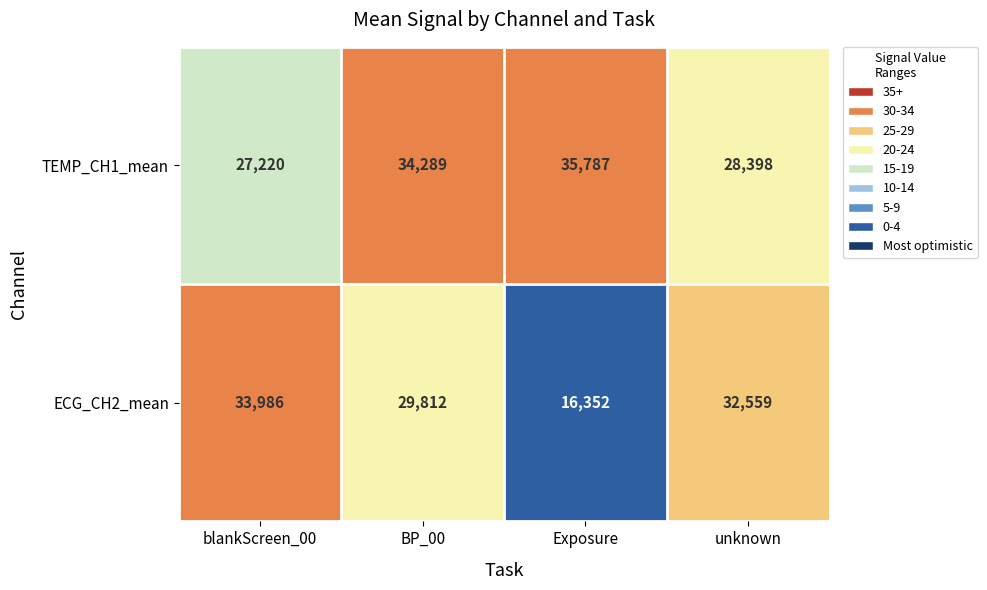

What is the smallest value displayed?

16352